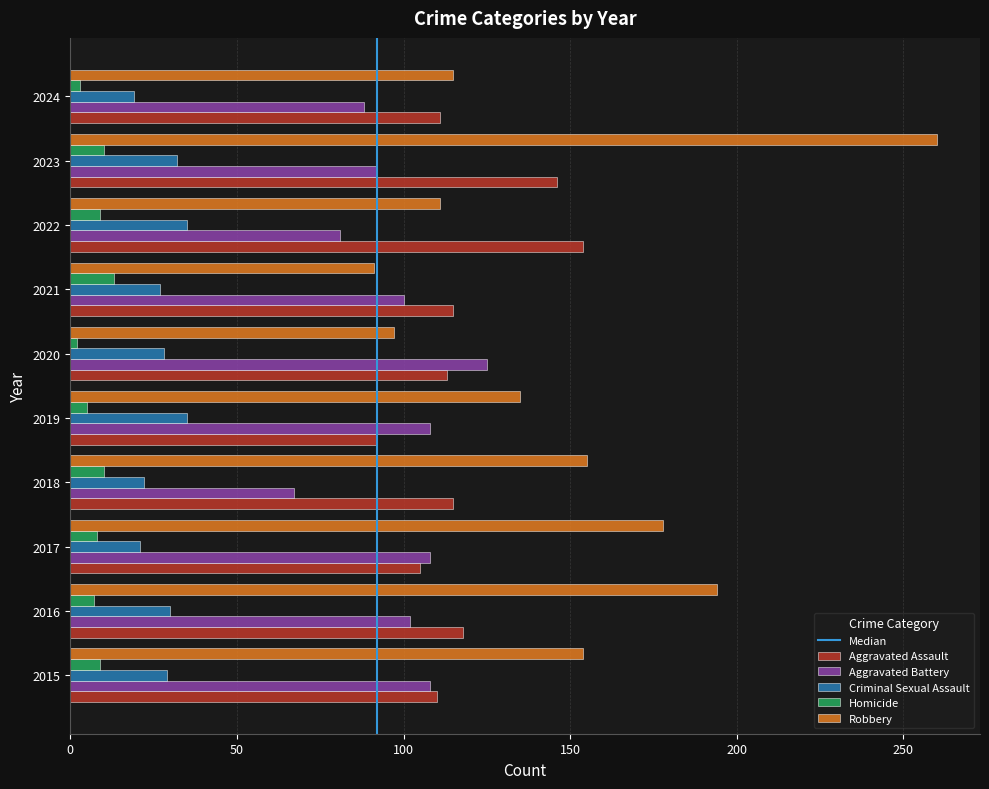

What is the smallest value displayed?

2